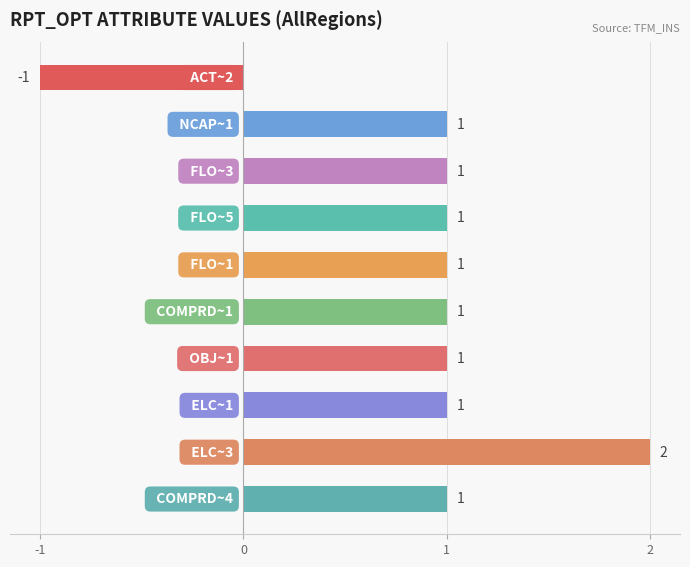

What is the sum of all values?

9